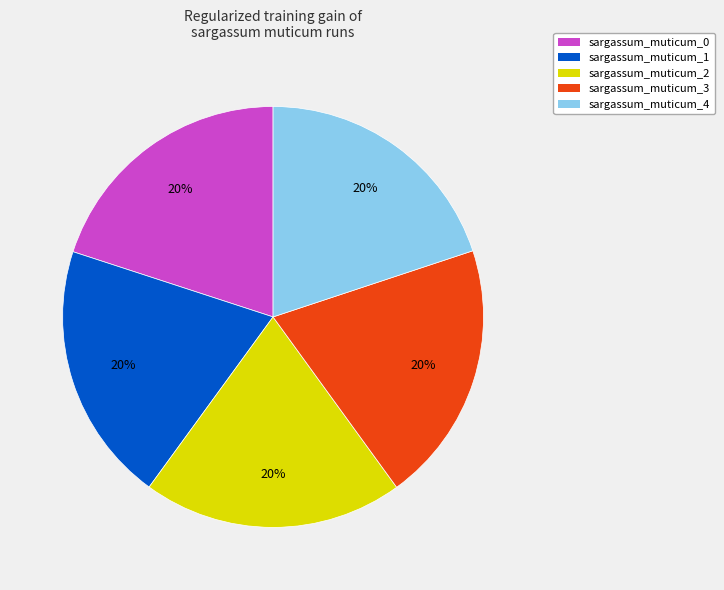

Count the number of slices in the pie.

5